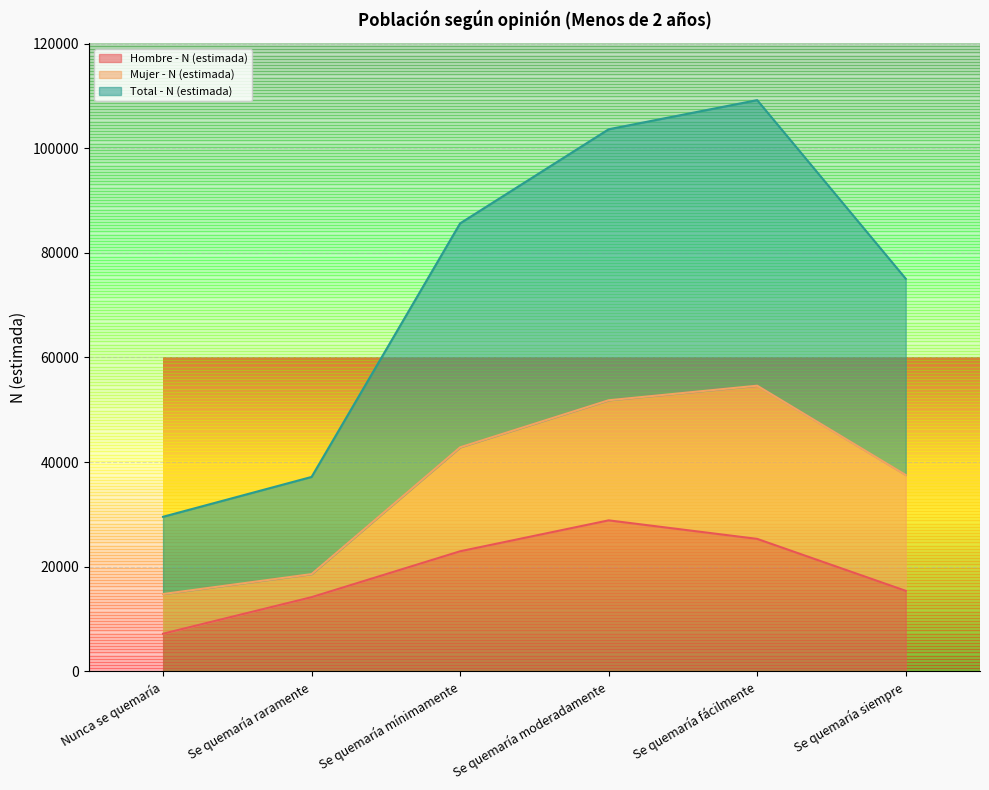

What is the difference between the second highest and second lowest values in the Hombre - N (estimada) series?

11142